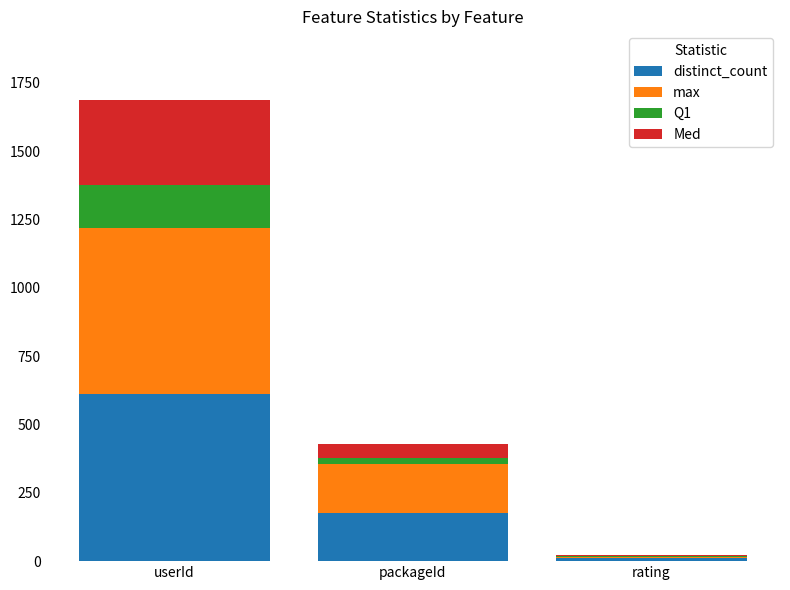

What is the highest value of the distinct_count series?

610